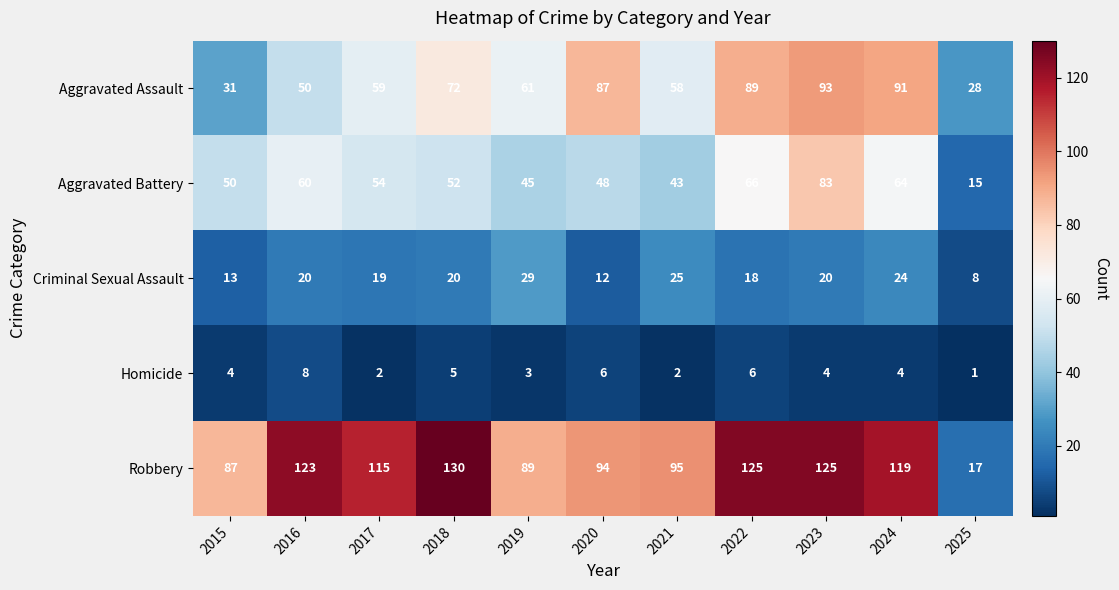

Which series has the largest range (max minus min)?

Robbery